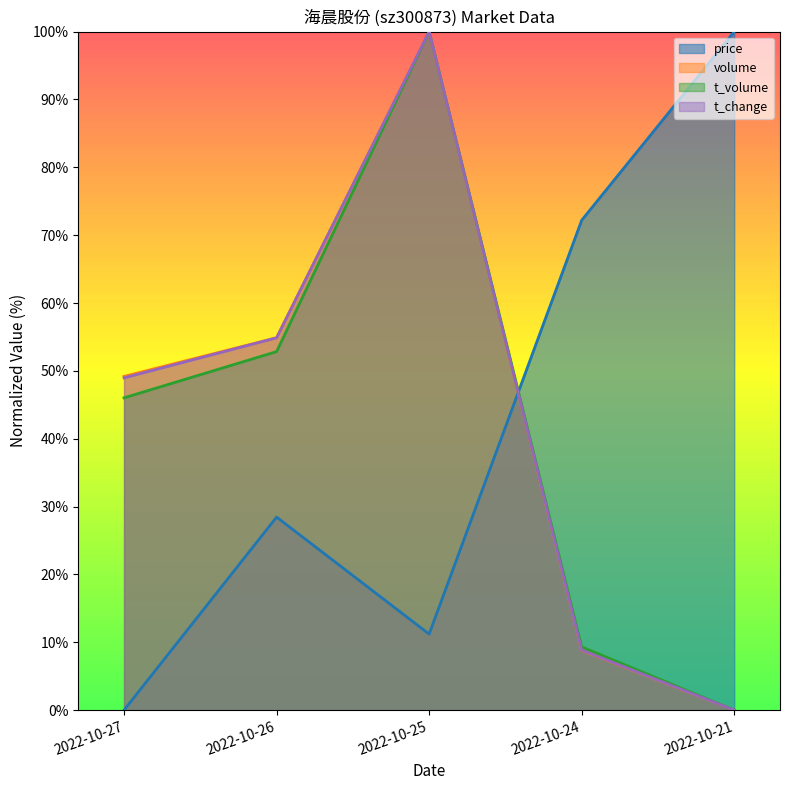

True or false: price has a value of 115.7 at 2022-10-24.

False